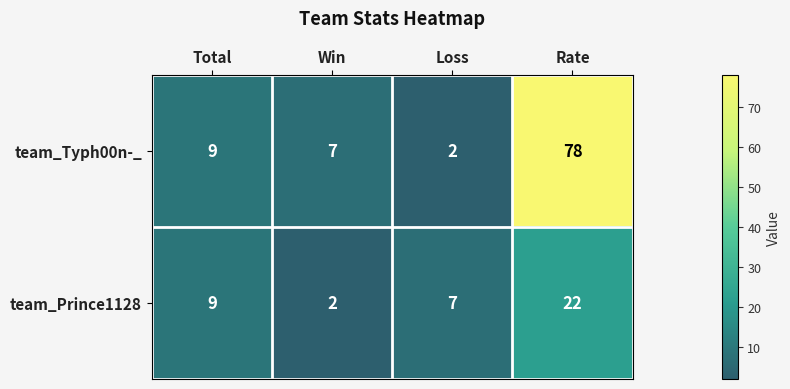

What is the average value of the team_Prince1128 series?

10